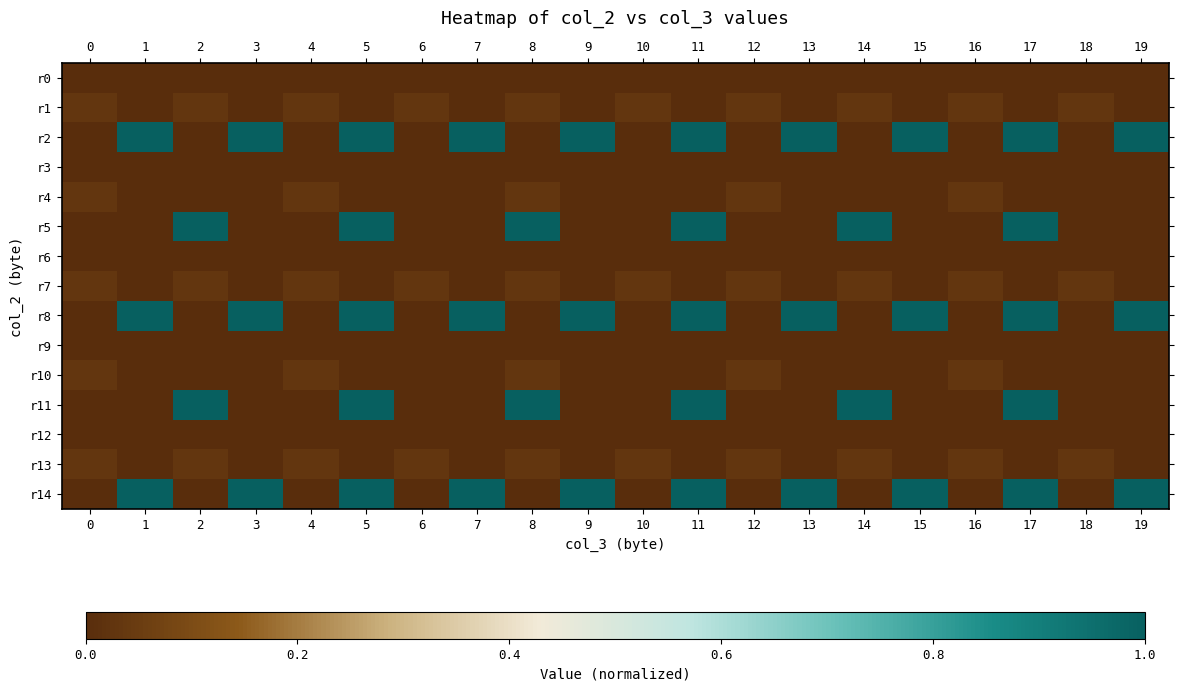

Which series has the widest spread of values?

r2